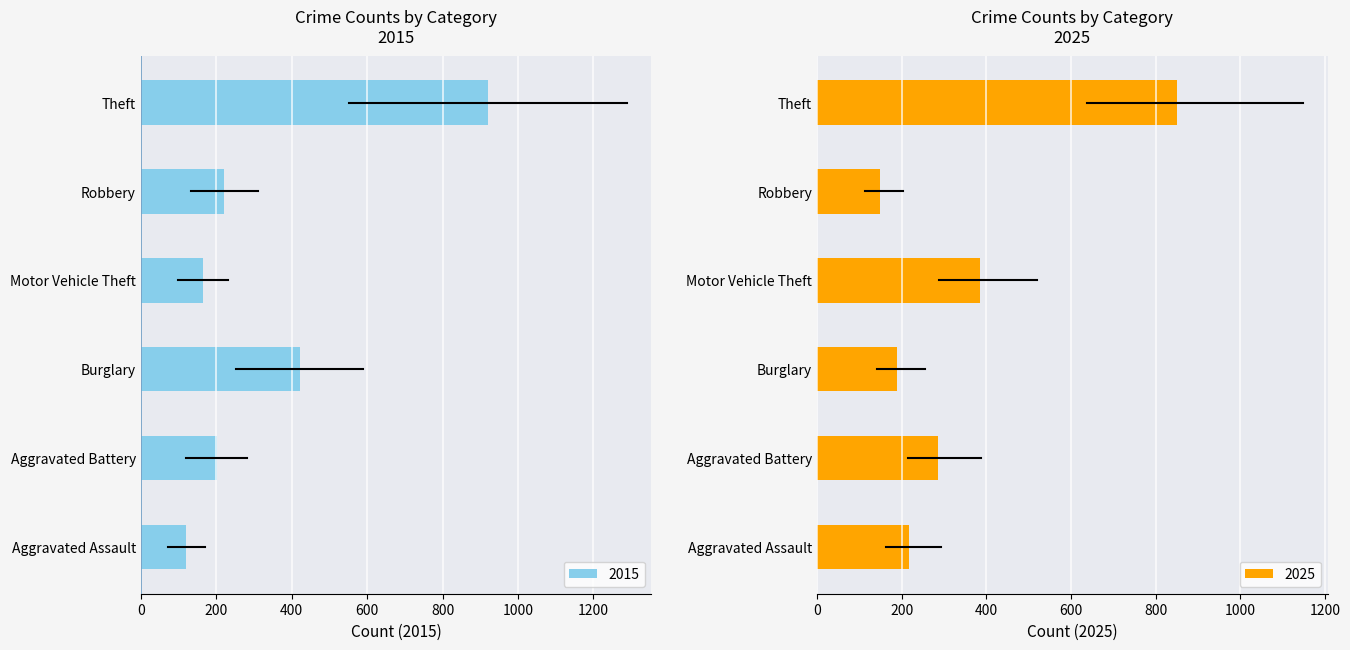

The 2015 series shows 201 at Aggravated Battery. True or false?

True